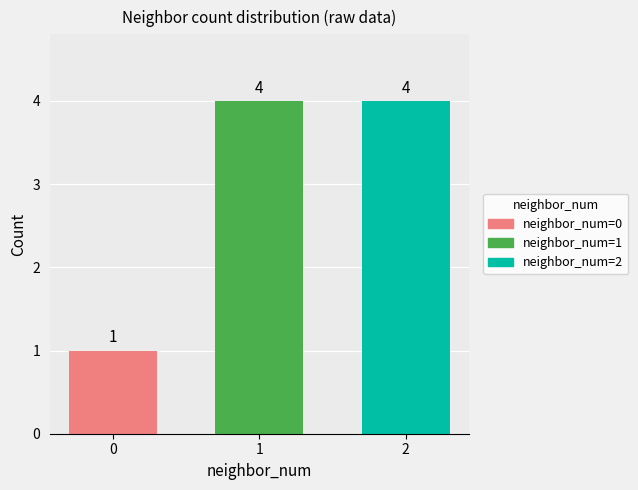

What is the approximate value of neighbor_num=1 at 1?

4